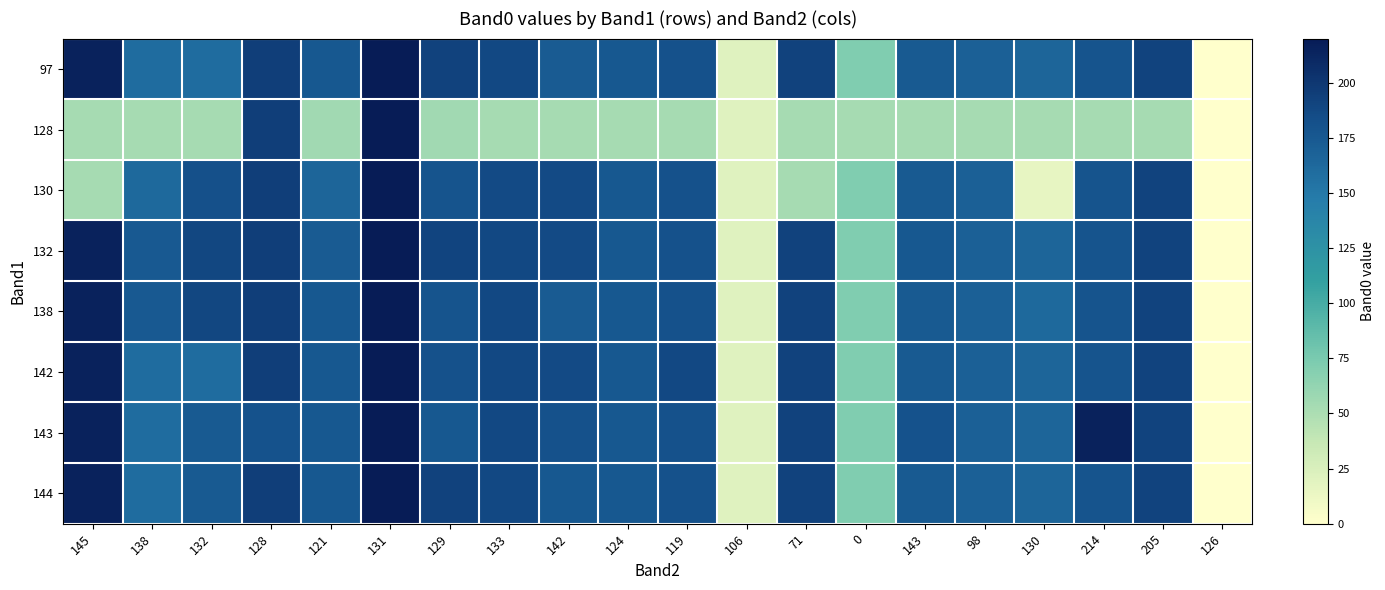

Reading left to right, transcribe all the data shown in this chart.

97: 145=215	138=159	132=159	128=195	121=176	131=220	129=192	133=188	142=173	124=176	119=181	106=21	71=192	0=72	143=174	98=169	130=165	214=178	205=191	126=0
128: 145=53	138=53	132=53	128=195	121=55	131=220	129=55	133=53	142=53	124=53	119=53	106=21	71=53	0=53	143=53	98=53	130=53	214=53	205=53	126=0
130: 145=53	138=162	132=182	128=195	121=165	131=220	129=178	133=186	142=186	124=176	119=181	106=21	71=53	0=72	143=174	98=169	130=16	214=178	205=191	126=0
132: 145=215	138=175	132=189	128=195	121=173	131=220	129=190	133=188	142=186	124=176	119=181	106=21	71=192	0=72	143=176	98=169	130=165	214=178	205=191	126=0
138: 145=215	138=175	132=189	128=195	121=176	131=220	129=178	133=188	142=173	124=176	119=181	106=21	71=192	0=72	143=174	98=169	130=162	214=178	205=191	126=0
142: 145=215	138=159	132=159	128=195	121=176	131=220	129=181	133=188	142=186	124=176	119=188	106=21	71=192	0=72	143=174	98=169	130=165	214=178	205=191	126=0
143: 145=215	138=159	132=174	128=180	121=176	131=220	129=176	133=188	142=181	124=176	119=181	106=21	71=192	0=72	143=180	98=169	130=165	214=215	205=191	126=0
144: 145=215	138=159	132=174	128=195	121=176	131=220	129=192	133=188	142=176	124=176	119=181	106=21	71=192	0=72	143=174	98=169	130=165	214=178	205=191	126=0